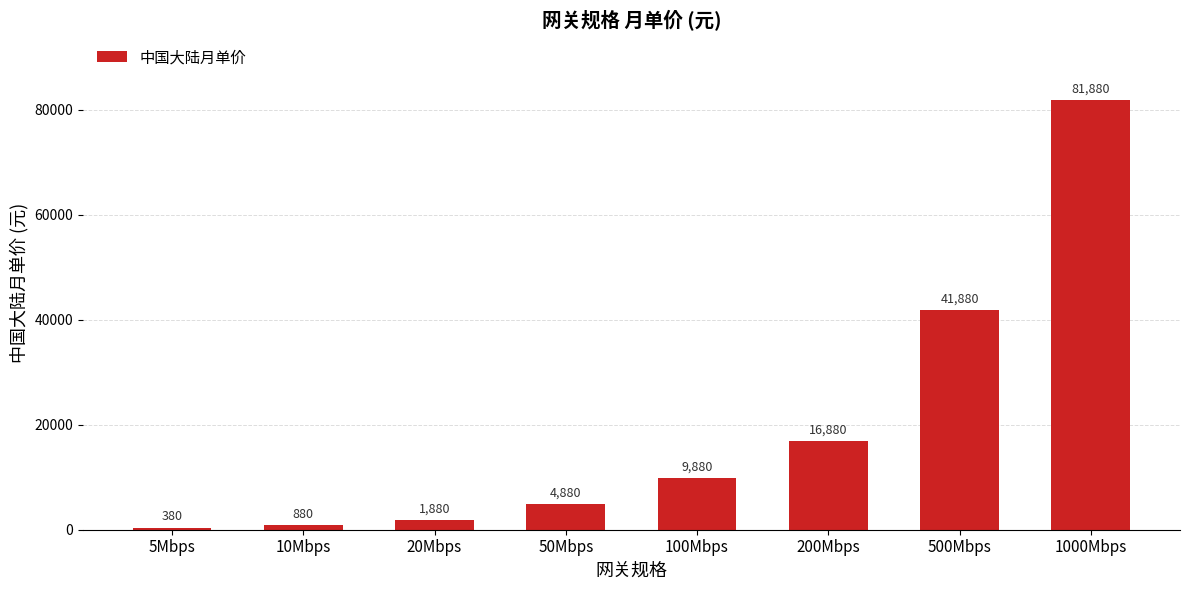

The chart shows a value of 73448 at 500Mbps. True or false?

False